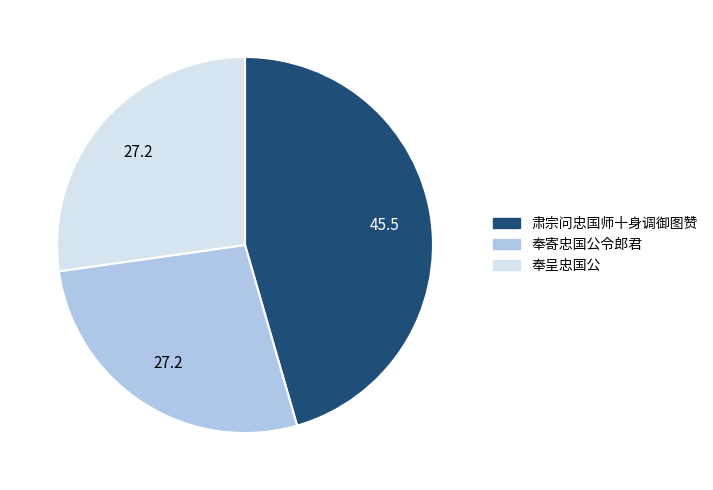

Does 奉寄忠国公令郎君 represent more than half of the total?

No